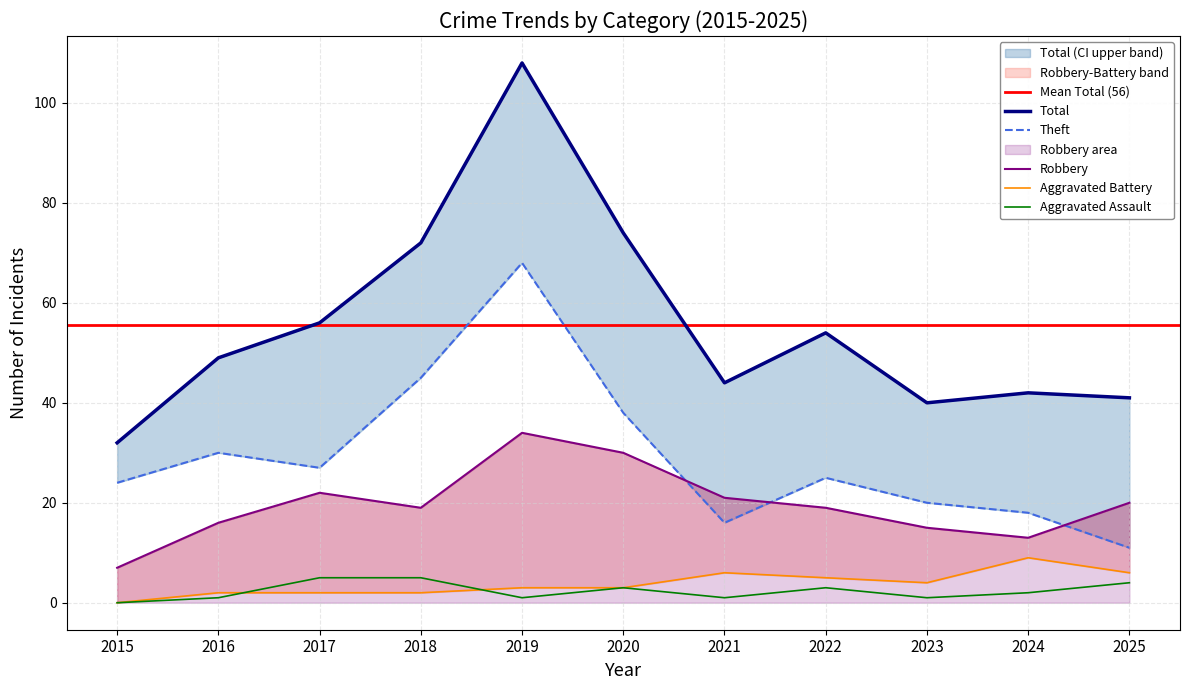

In Theft, how many points are lower than both neighbors (excluding endpoints)?

2